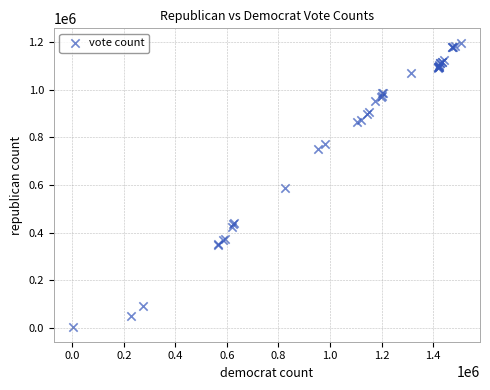

What Y value in the scatter plot is closest to 600094?

585540